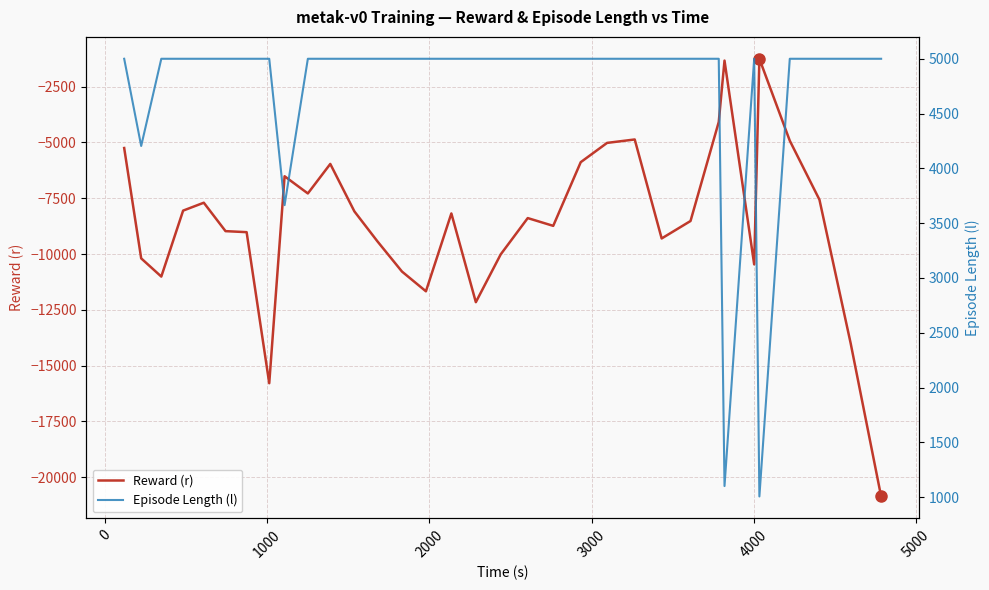

What is the highest value of the Reward (r) series?

-1254.6